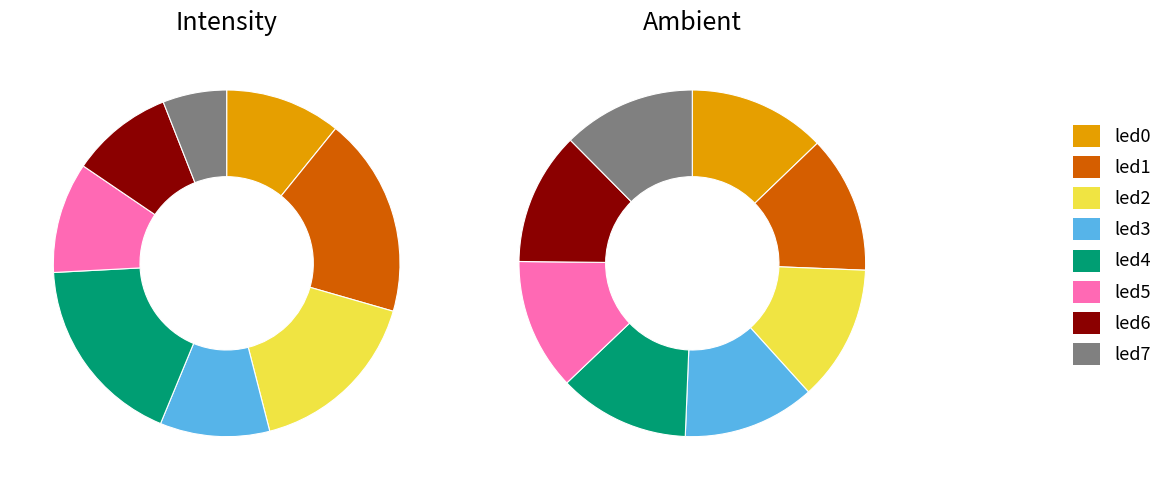

To the nearest percent, what percentage of the pie is led0?

13%